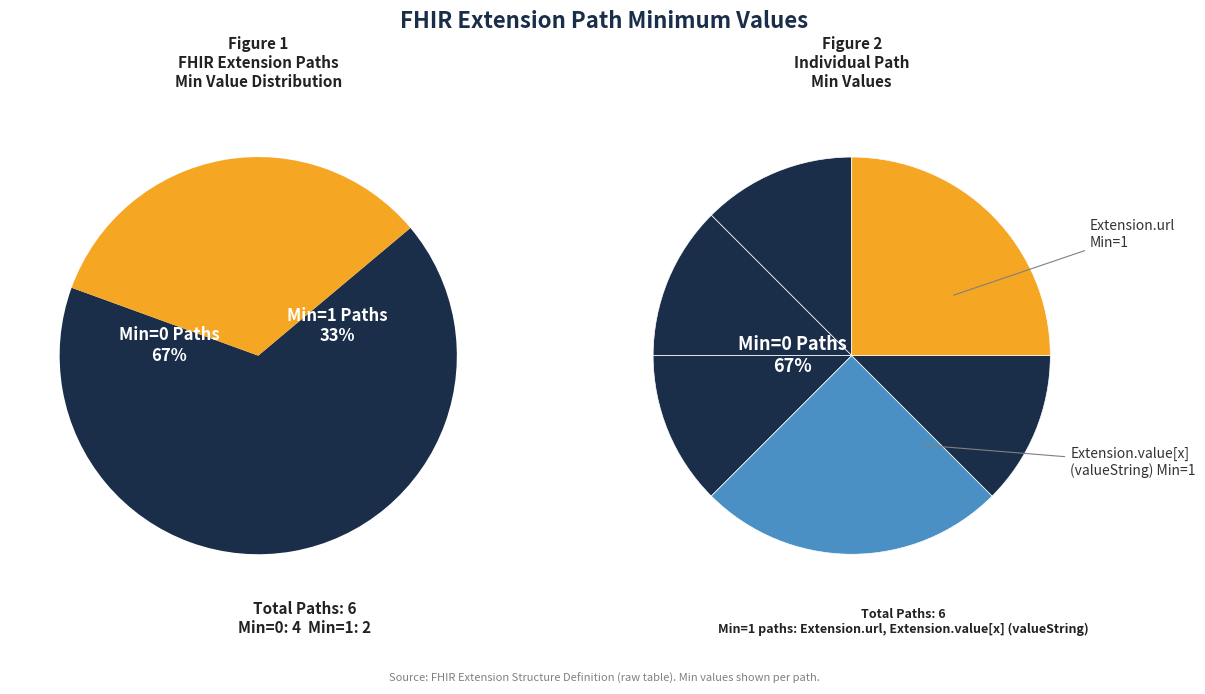

How many slices are in this pie chart?

6